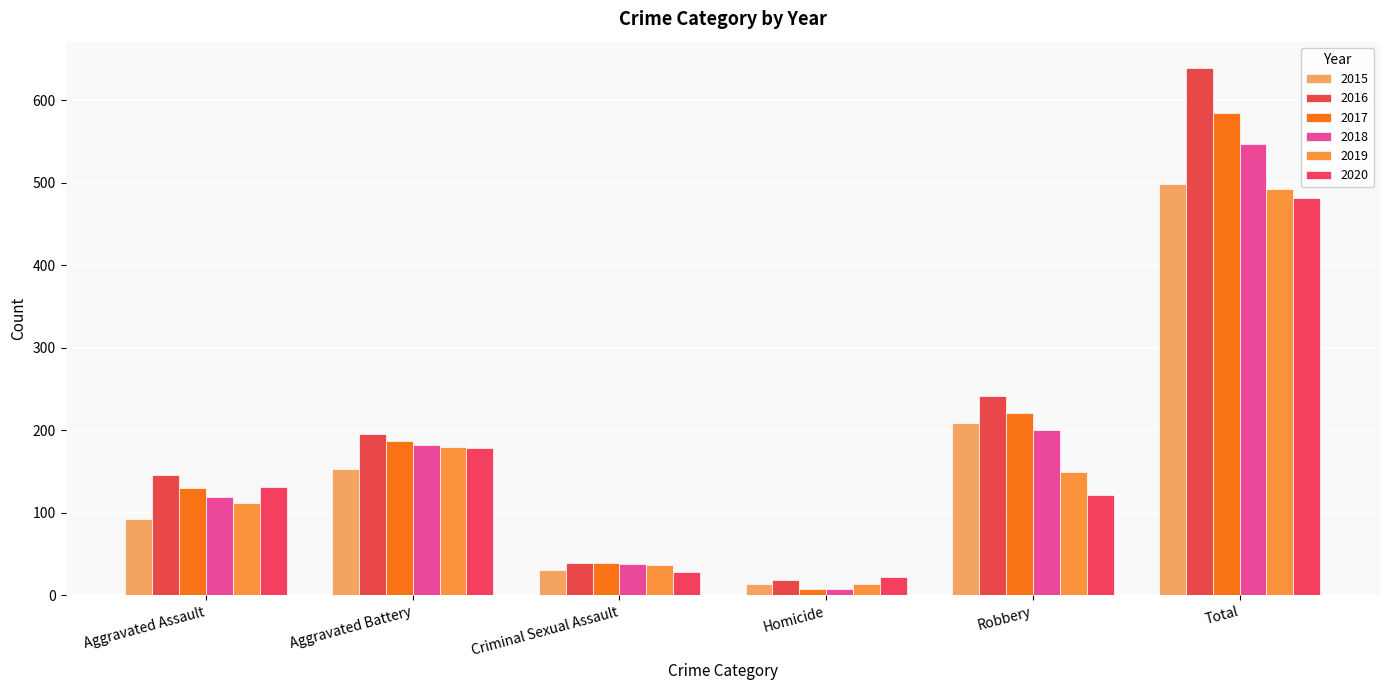

Where does the 2015 series first go above 153?

Robbery